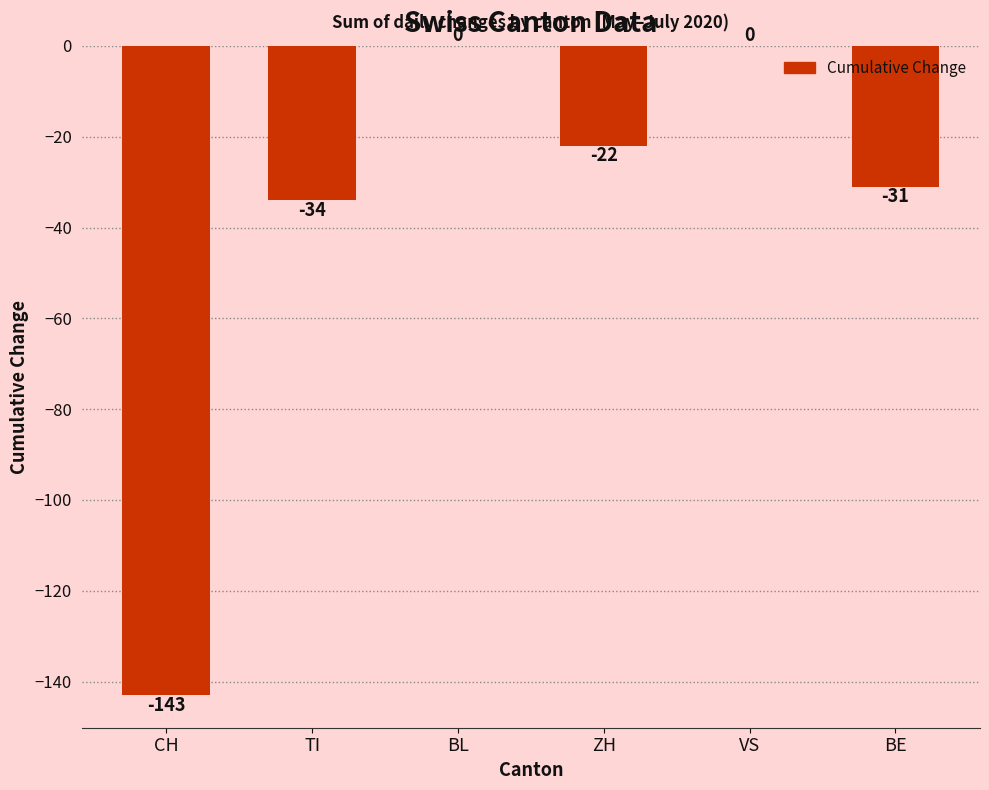

Count the number of values greater than -22.

2